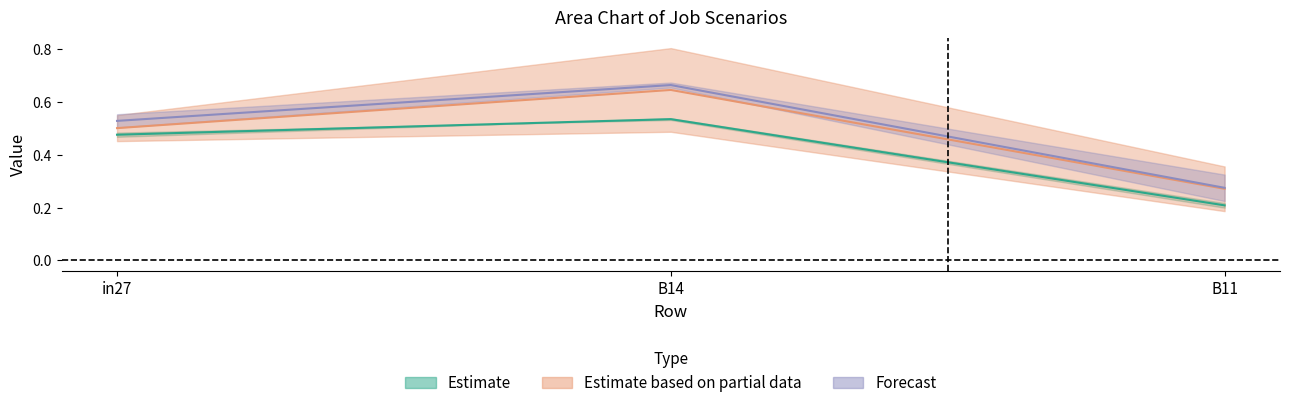

What position from the left is in27?

1